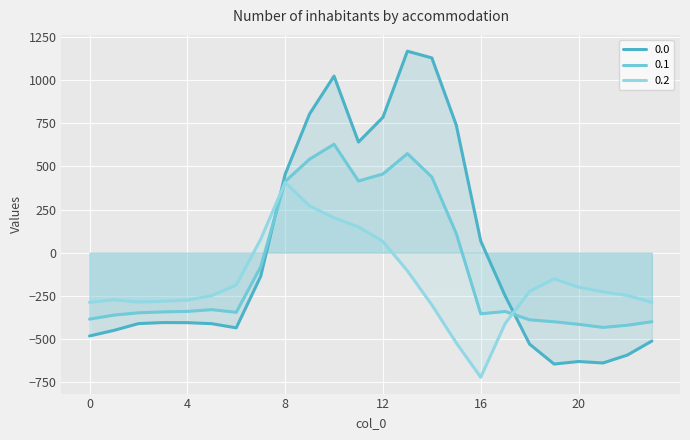

What is the sum of all 0.0 values?

-120.8